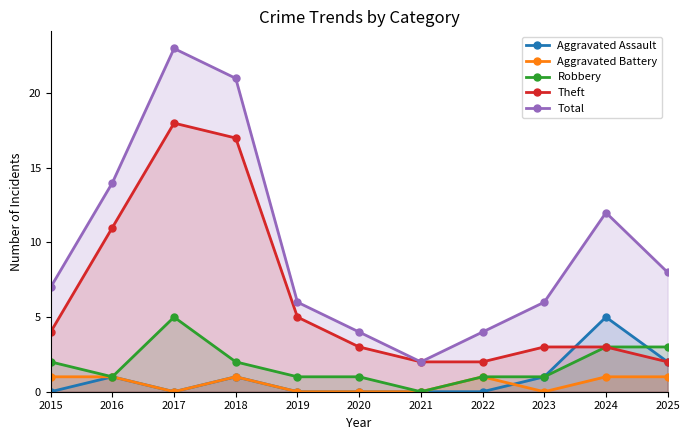

Rank the series by their maximum value, from highest to lowest.

Total, Theft, Aggravated Assault, Robbery, Aggravated Battery